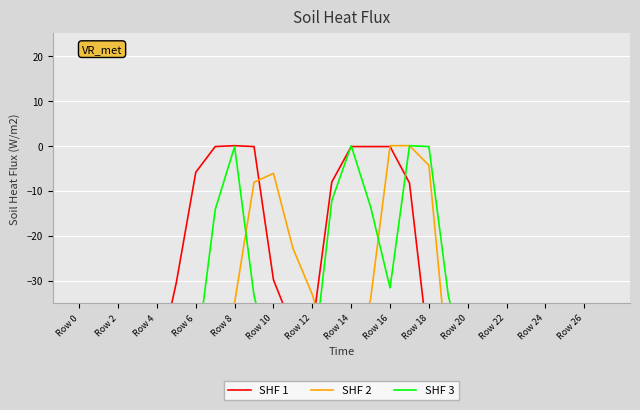

Which series has the largest total across all categories?

SHF 1